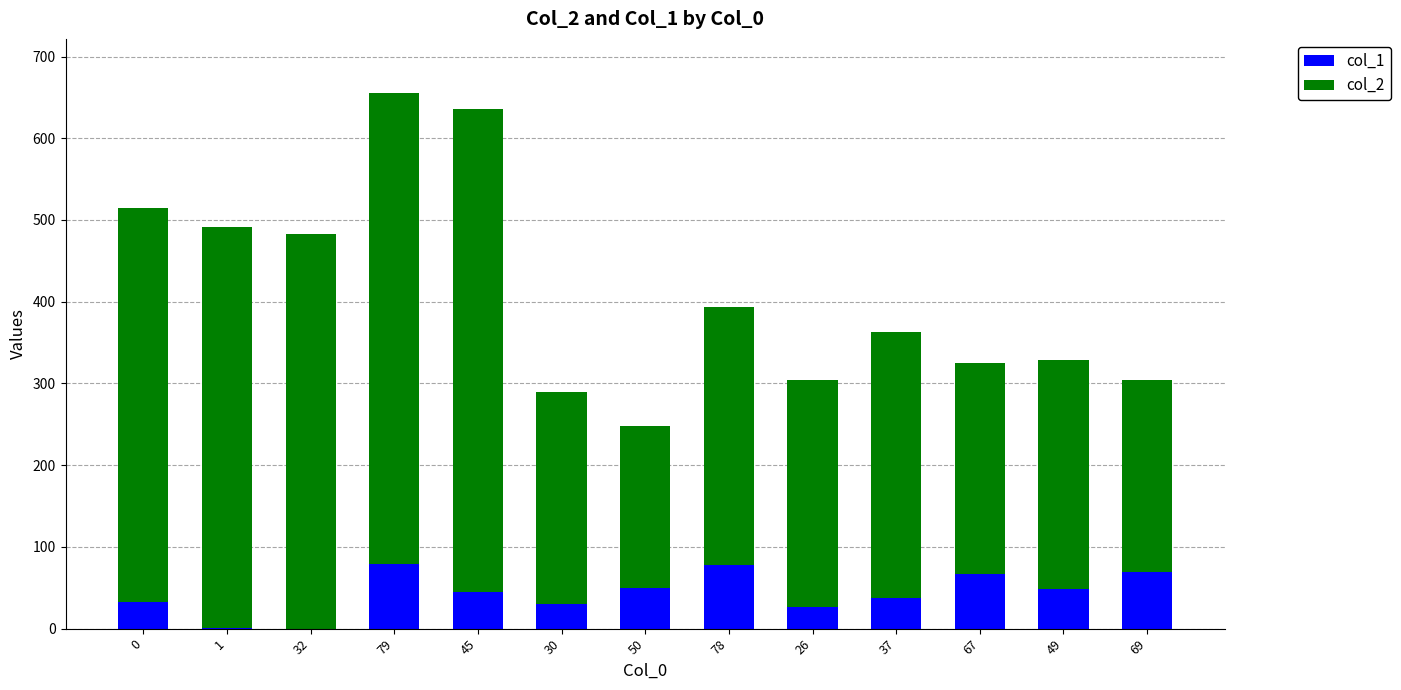

The value of col_1 at 49 is 49. True or false?

True